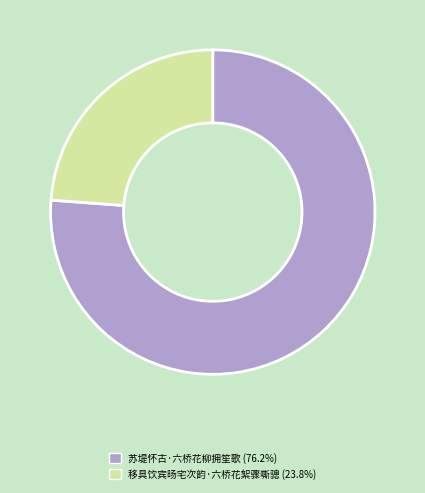

What is the majority slice?

苏堤怀古·六桥花柳拥笙歌